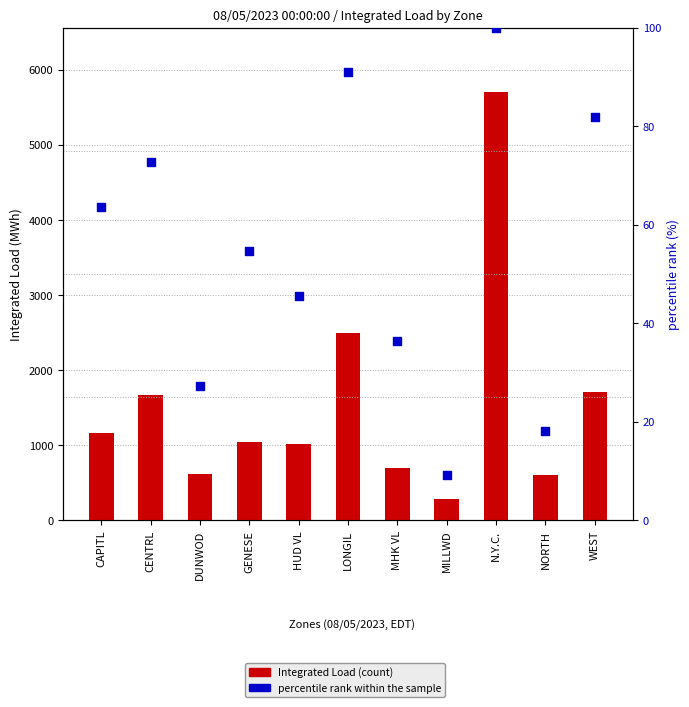

What is the total value across all series at CENTRL?

1736.6